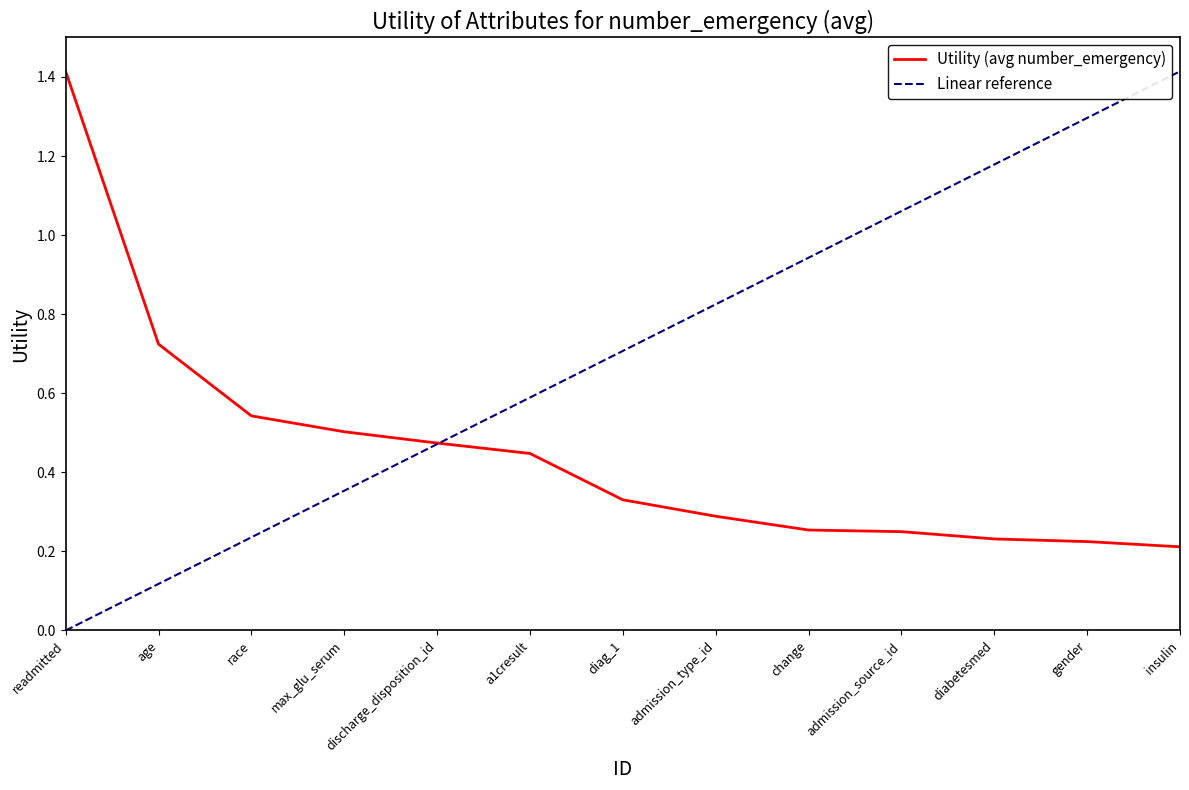

Reading left to right, list all the values displayed in this chart.

1.4	0.7	0.5	0.5	0.5	0.4	0.3	0.3	0.3	0.3	0.2	0.2	0.2